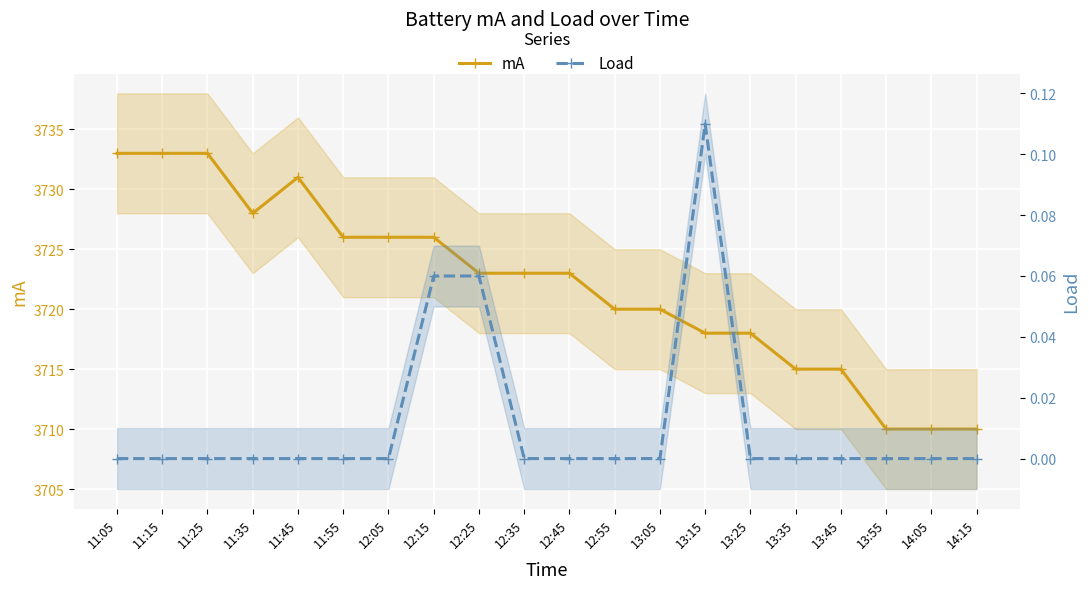

At which label does mA reach its peak?

11:05